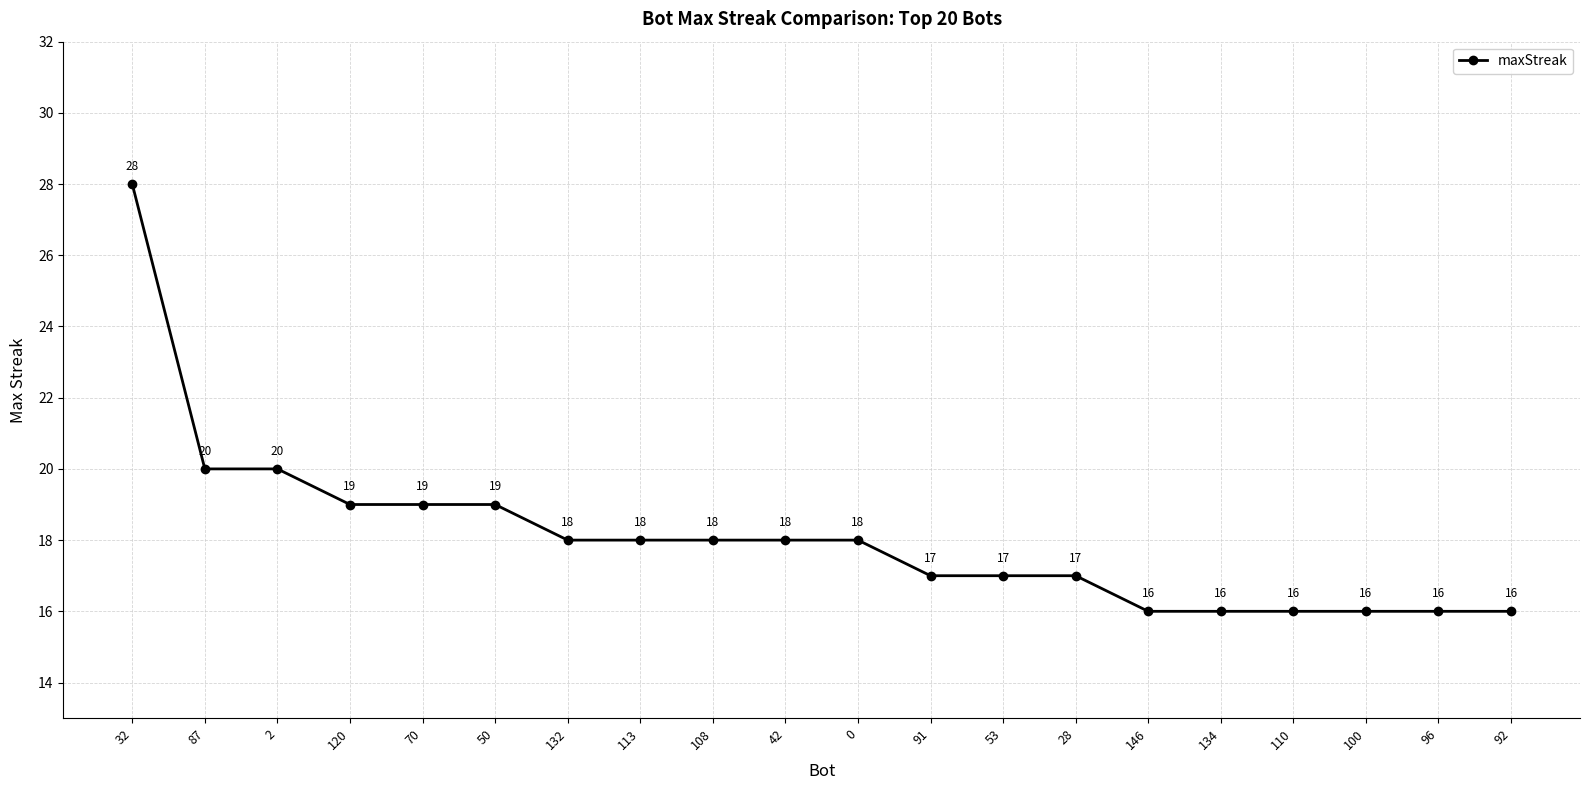

What position from the left is 96?

19